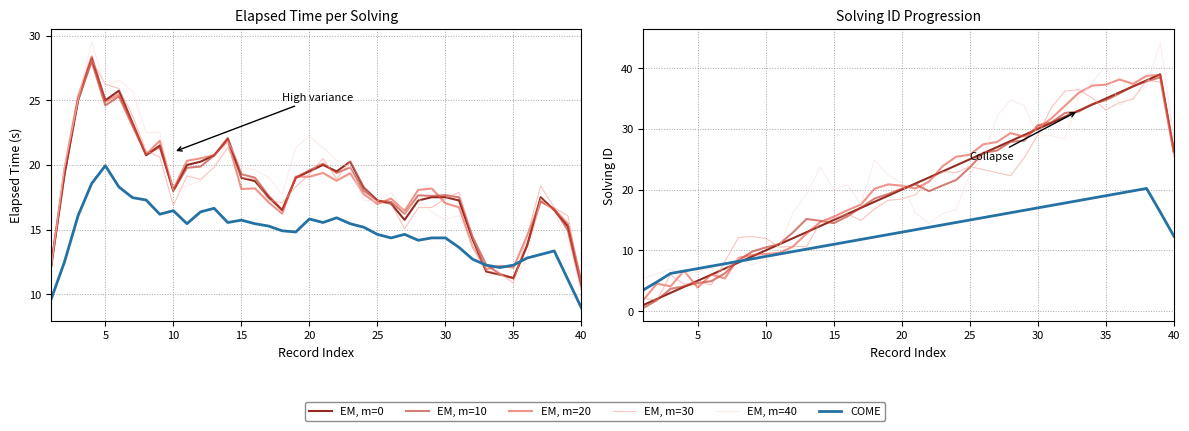

What are all the series names shown in the legend?

EM, m=0, EM, m=10, EM, m=20, EM, m=30, EM, m=40, COME